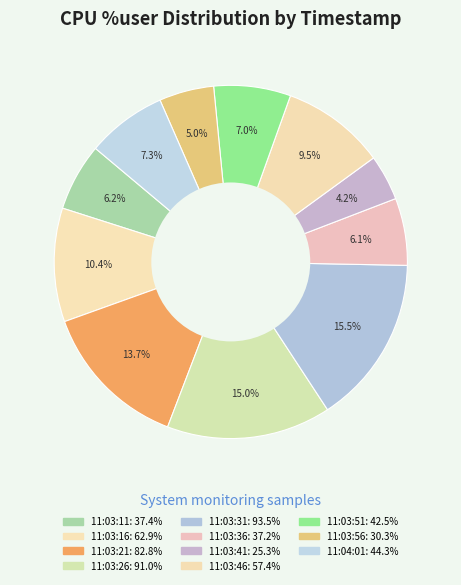

To the nearest percent, what portion does 11:03:46 represent?

9%